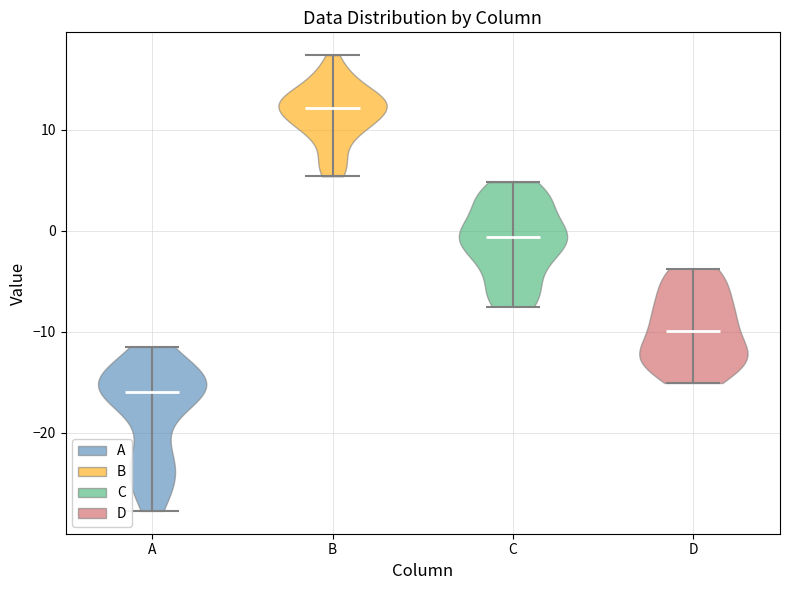

Which violin has the highest median line?

B